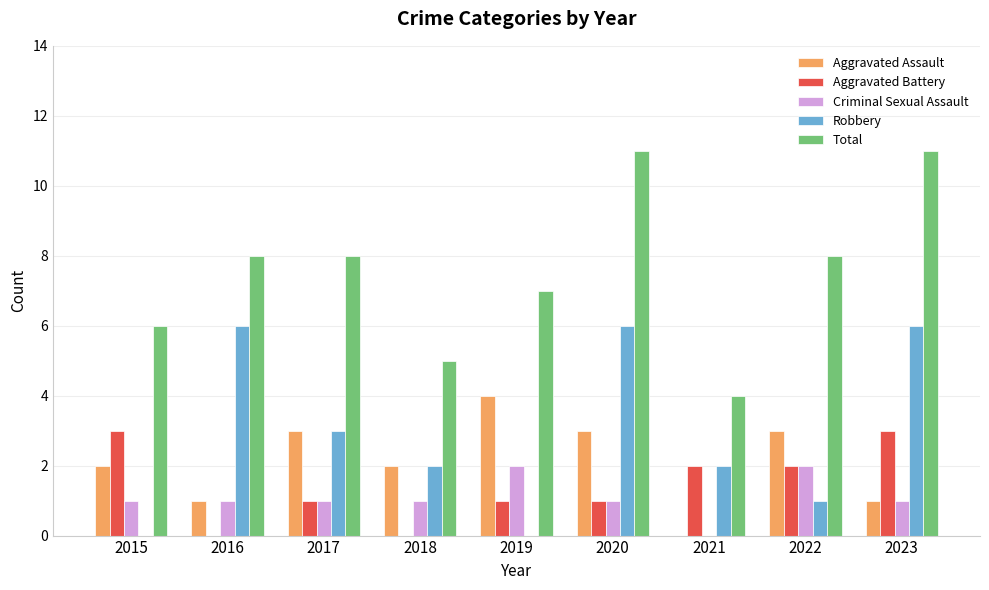

Count the number of categories in the chart.

9